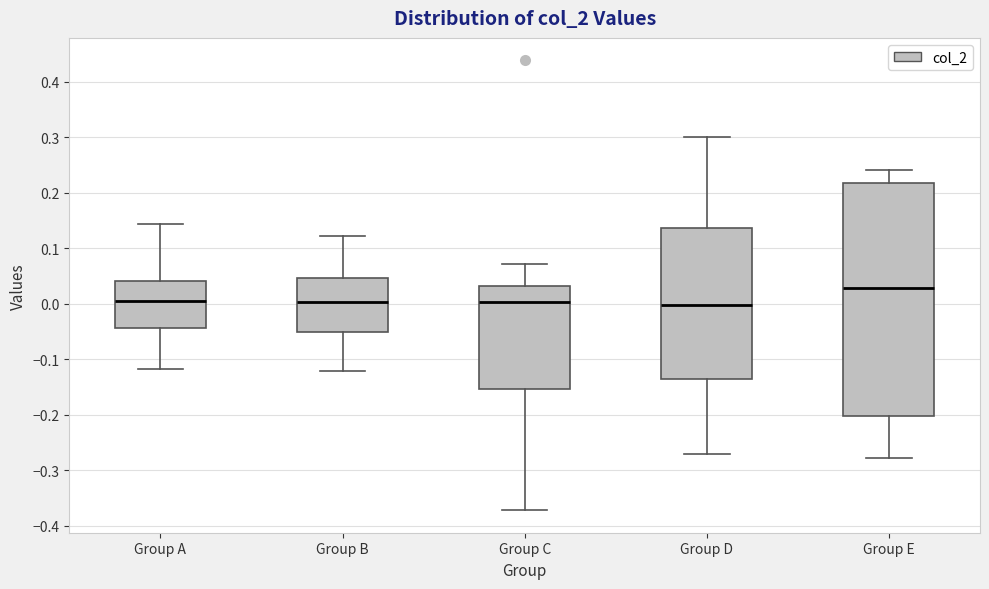

Reading left to right, transcribe this box plot: for each box, give where its median line is, the range the box spans, and where its two whiskers end, as read against the y-axis. The values are not printed on the chart, so give them approximately, as read against the axis.

Group A: median 0.01, box -0.04 to 0.04, whiskers -0.12 to 0.14
Group B: median 0.00, box -0.05 to 0.05, whiskers -0.12 to 0.12
Group C: median 0.00, box -0.15 to 0.03, whiskers -0.37 to 0.07
Group D: median 0.00, box -0.13 to 0.14, whiskers -0.27 to 0.30
Group E: median 0.03, box -0.20 to 0.22, whiskers -0.28 to 0.24